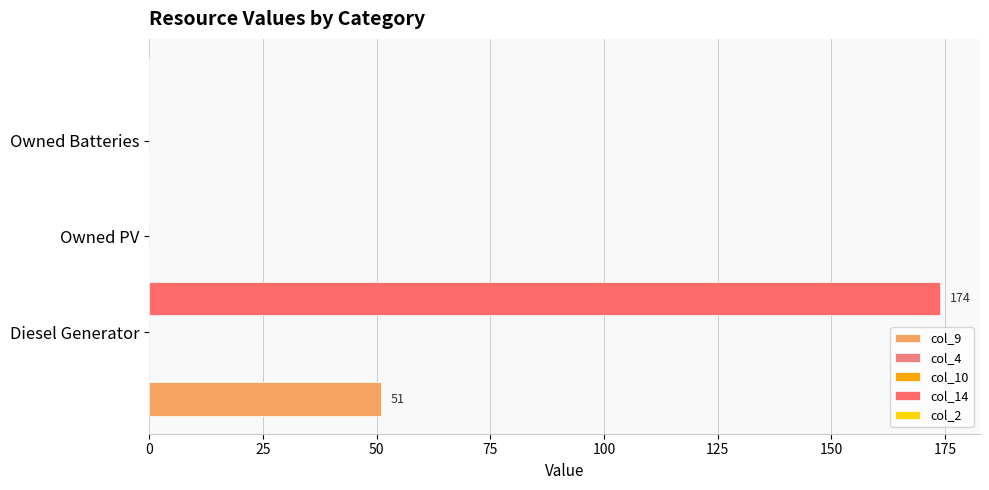

How many values in col_14 are above zero?

1